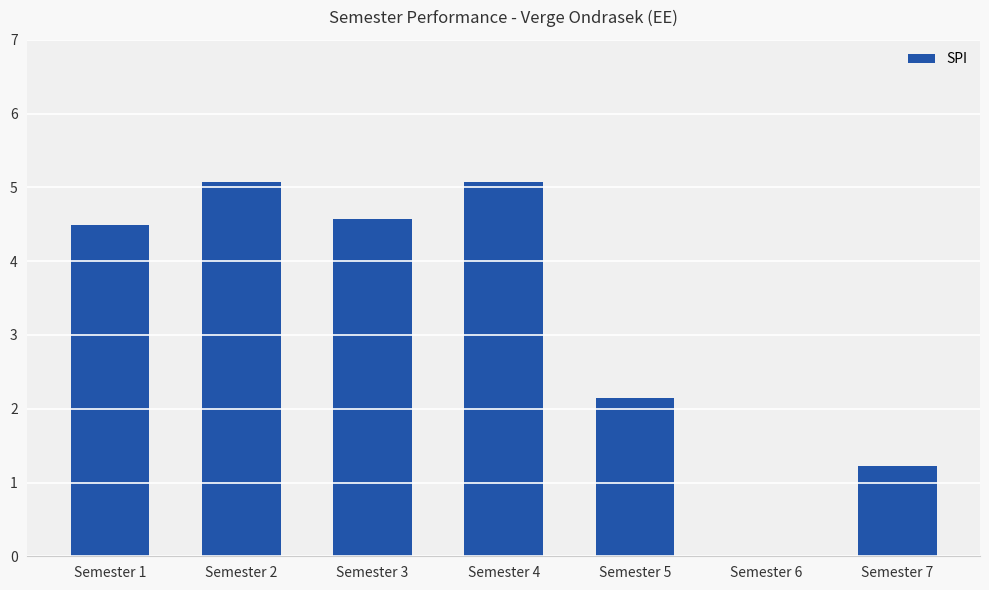

Which has a higher value, Semester 5 or Semester 7?

Semester 5